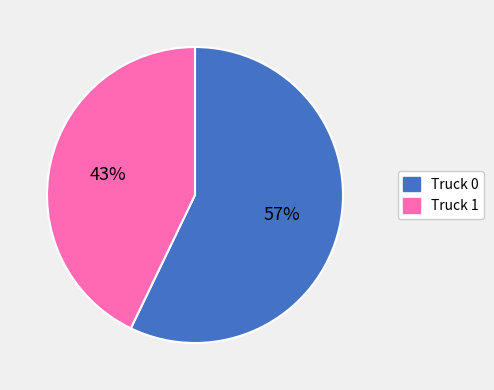

Is there a majority slice in this chart?

Yes